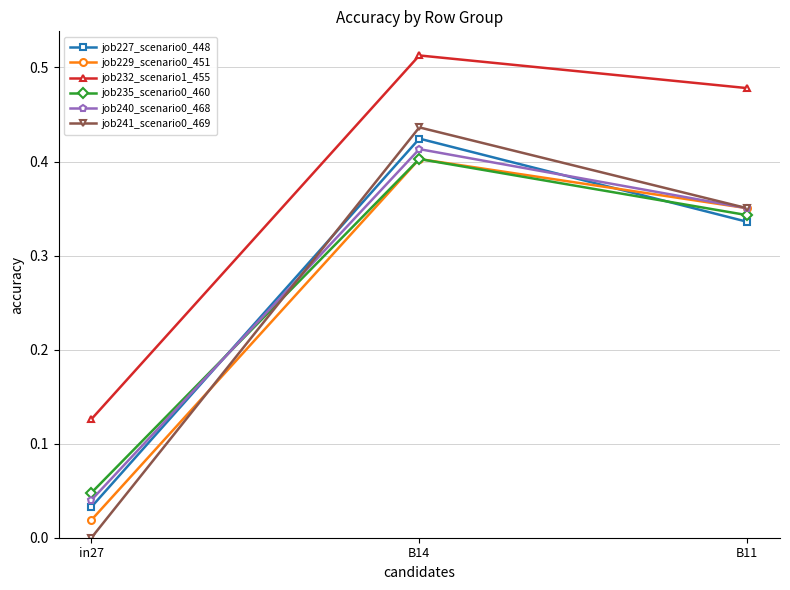

How many lines are shown in the chart?

6